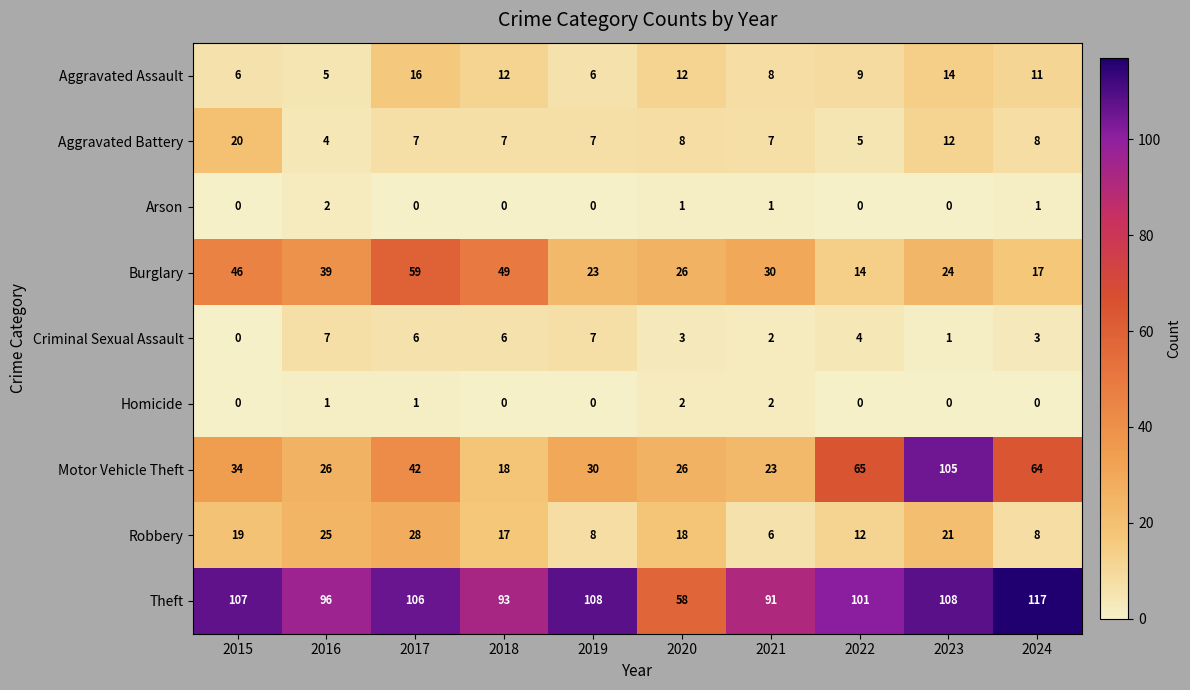

What is the spread (max minus min) of values at 2023?

108